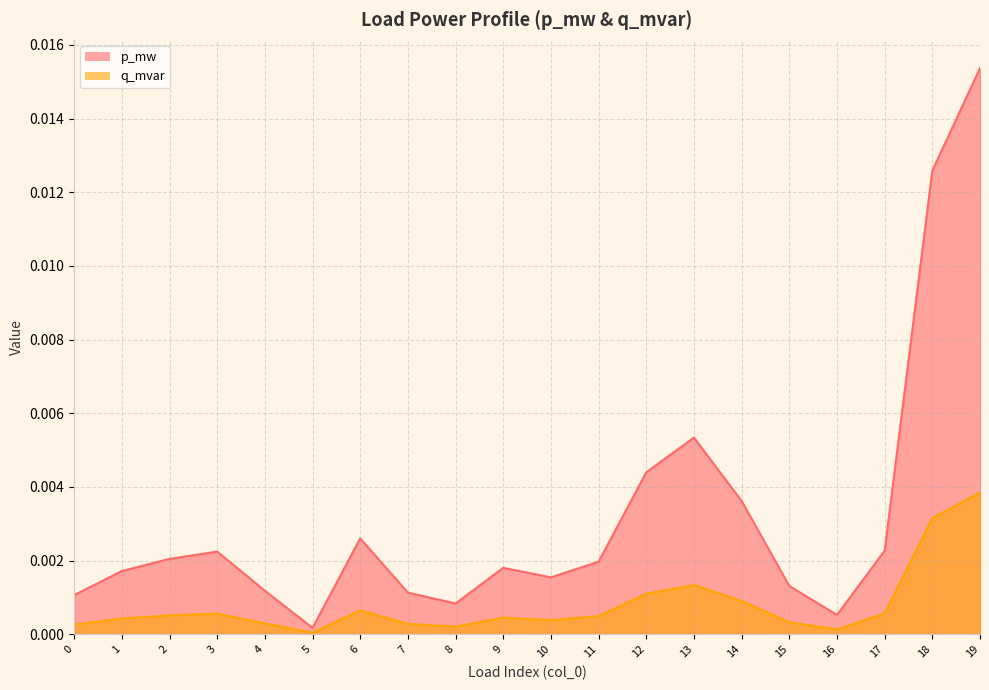

Which series has the largest total across all categories?

p_mw